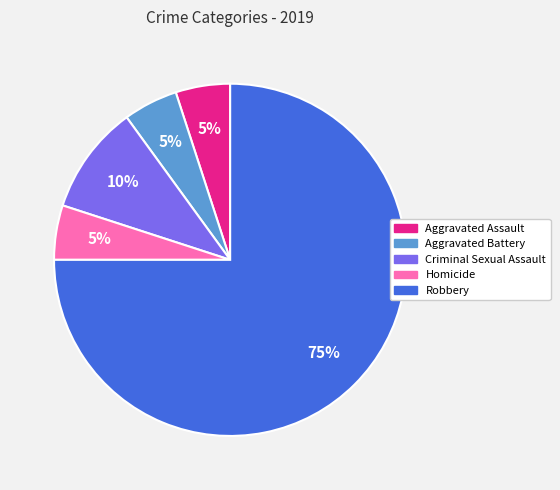

Is it true that Homicide is 5% of the pie?

True